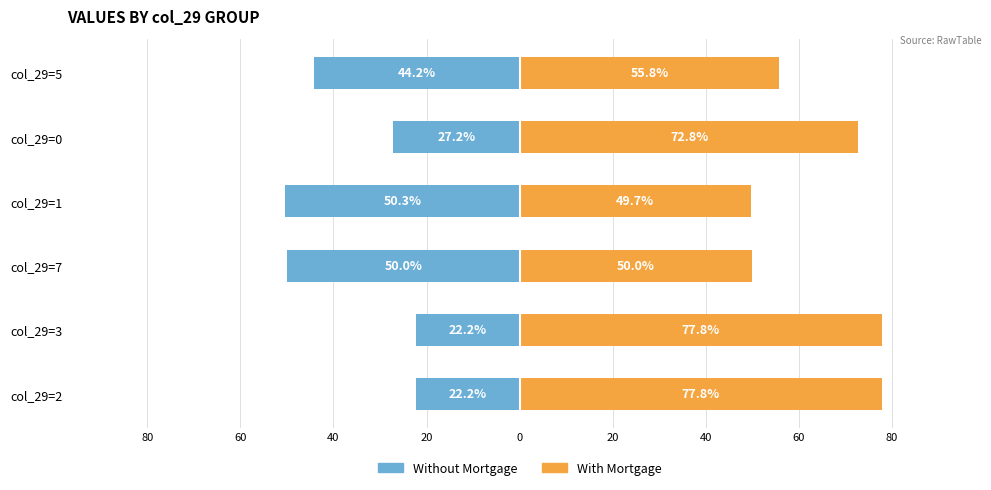

The value of With Mortgage at 0 is 72.8. True or false?

True